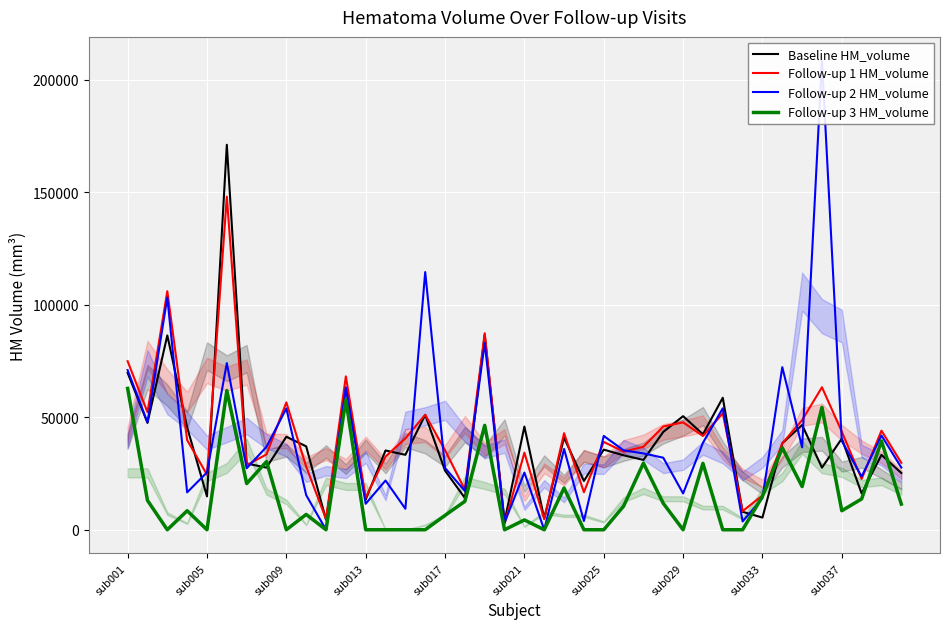

List the series in order of their peak value, lowest first.

Follow-up 3 HM_volume, Follow-up 1 HM_volume, Baseline HM_volume, Follow-up 2 HM_volume